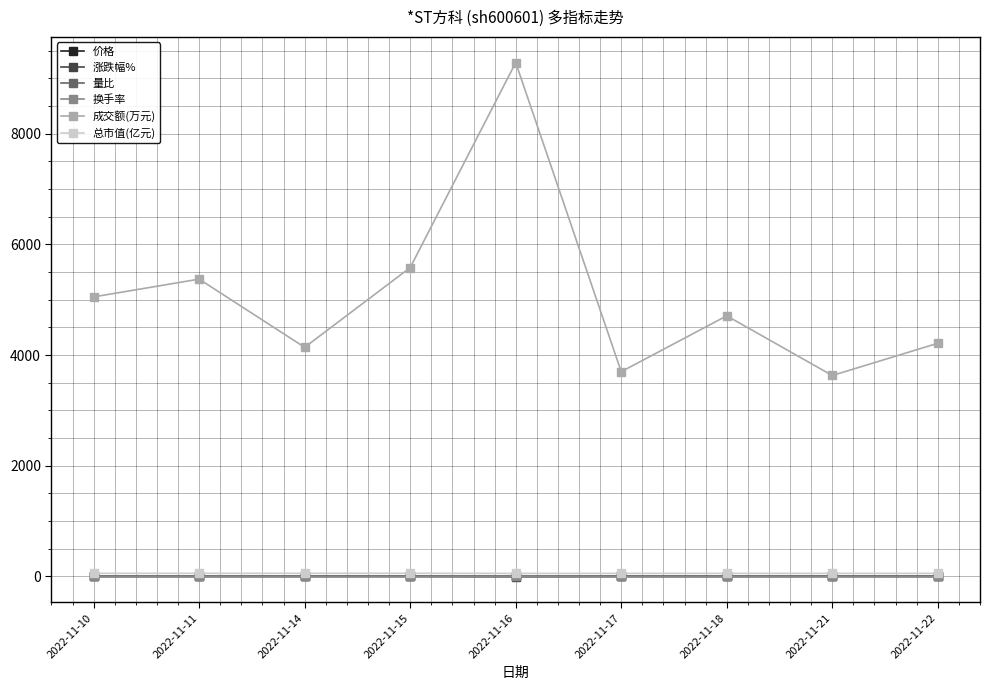

What are all the series names shown in the legend?

价格, 涨跌幅%, 量比, 换手率, 成交额(万元), 总市值(亿元)